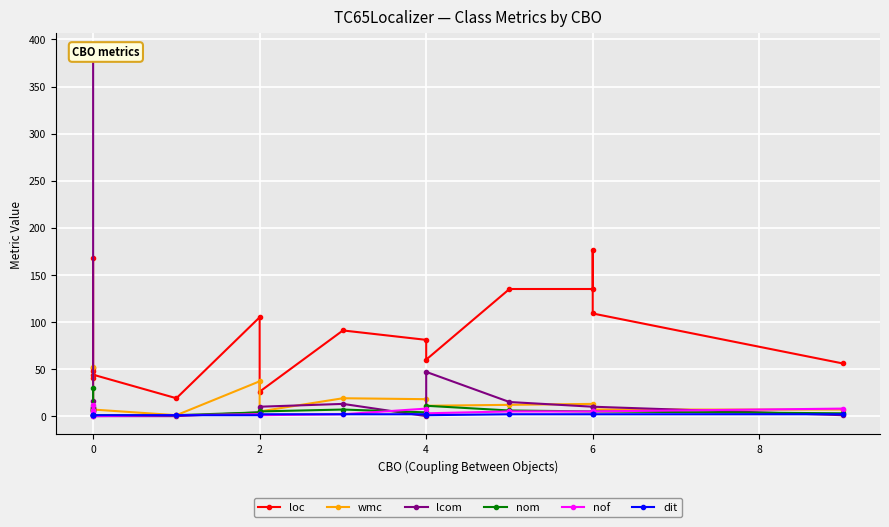

Which series has the widest spread of values?

lcom